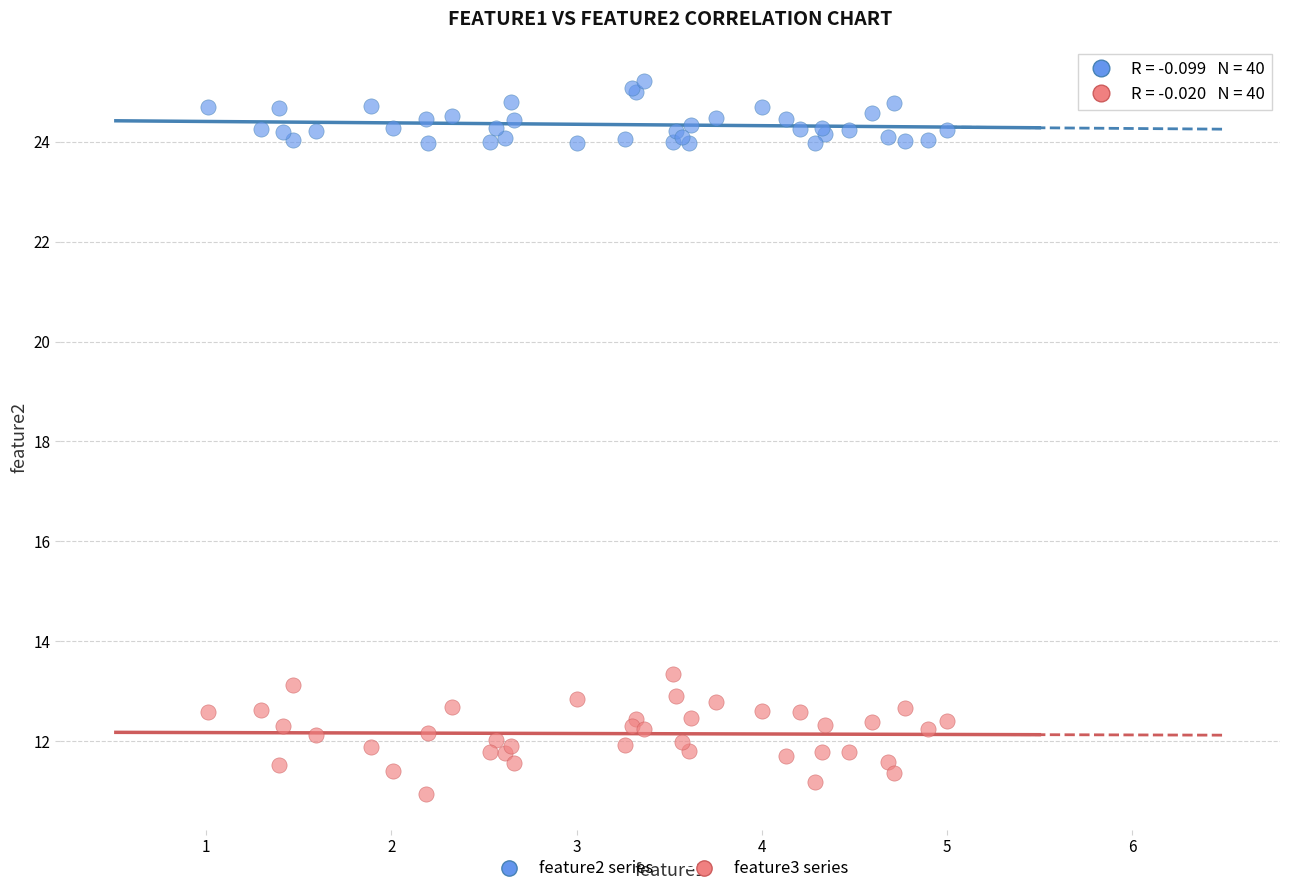

Which series reaches the minimum Y coordinate?

feature3 series